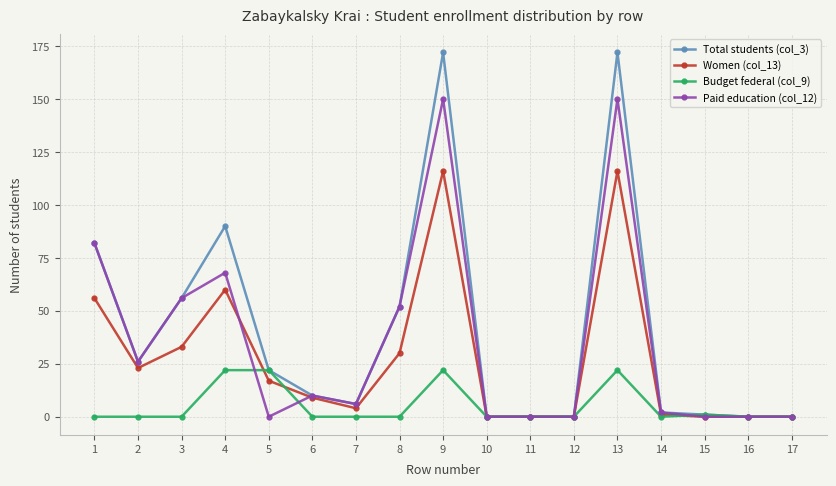

Which series has the largest range (max minus min)?

Total students (col_3)